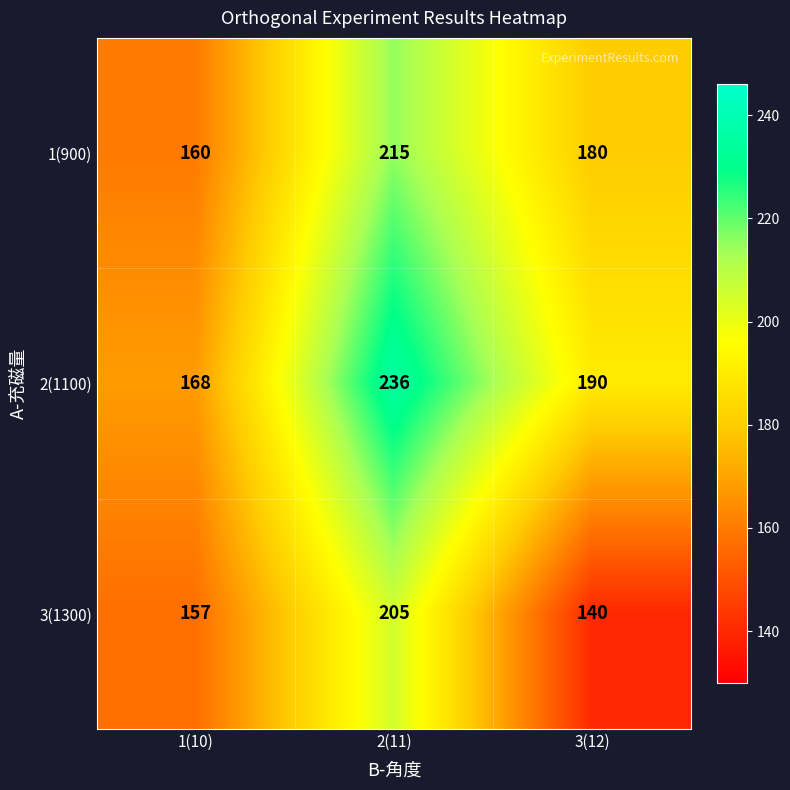

Reading right to left, list all the values displayed in this chart.

1(900): 3(12)=180	2(11)=215	1(10)=160
2(1100): 3(12)=190	2(11)=236	1(10)=168
3(1300): 3(12)=140	2(11)=205	1(10)=157